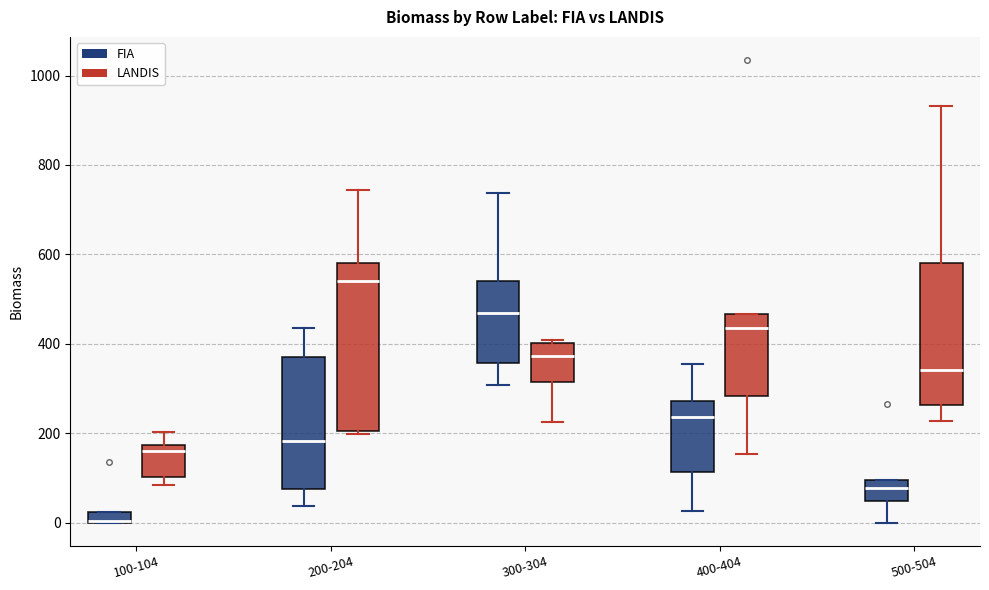

Comparing the boxes themselves (not the whiskers), which one is the tallest?

200-204 (LANDIS)